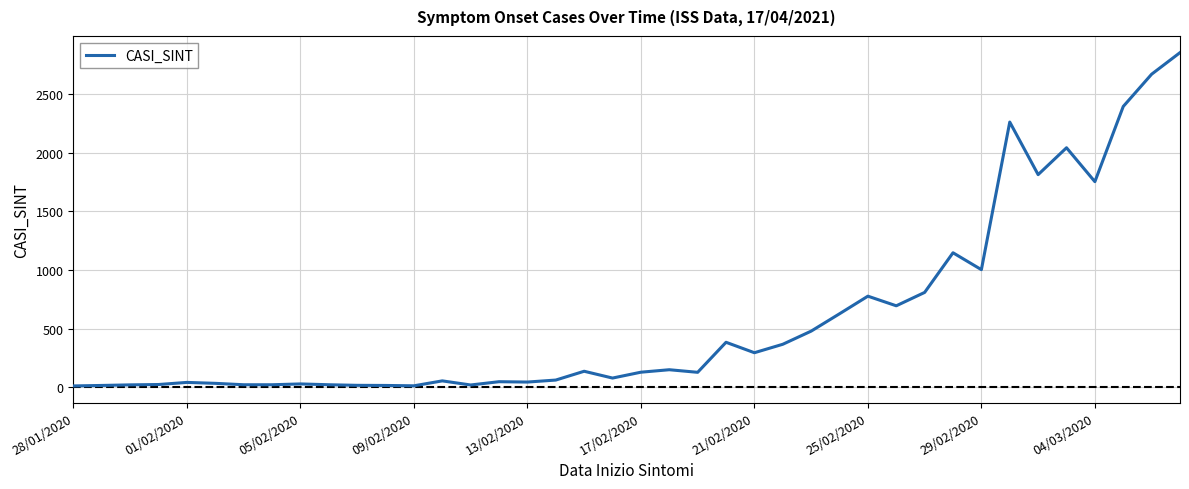

What is the average value?

589